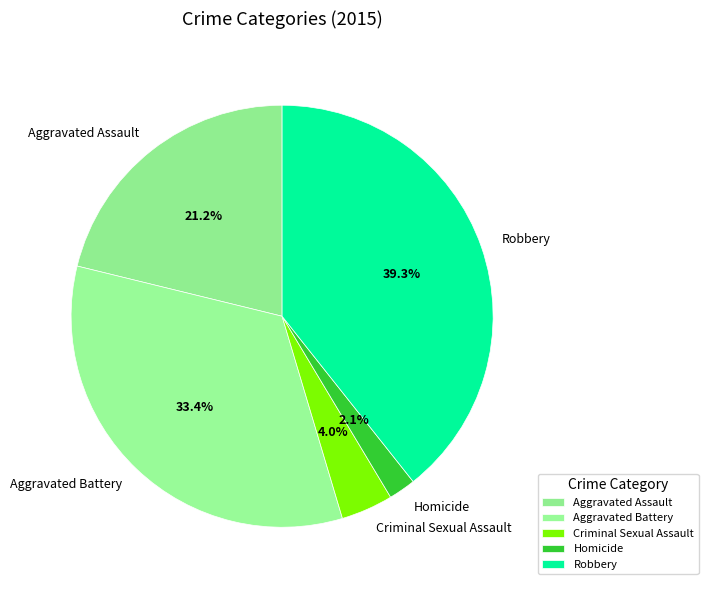

Is there any slice that represents more than half of the pie?

No